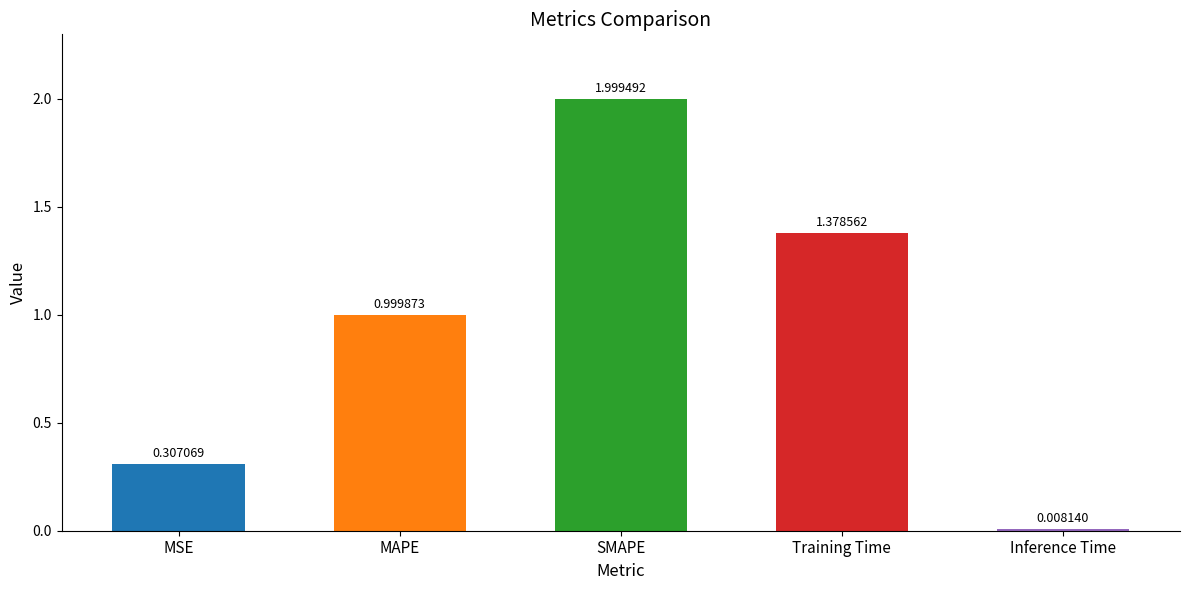

At which category does the chart reach its peak across all series?

SMAPE